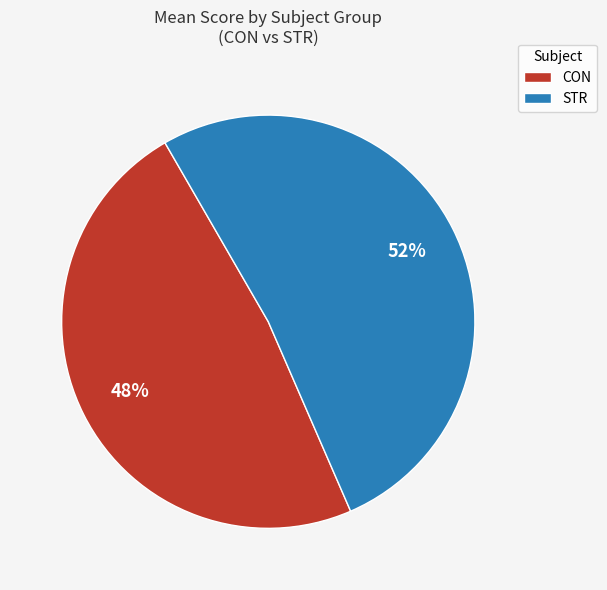

To the nearest percent, what is the difference between the STR and CON slice percentages?

4%